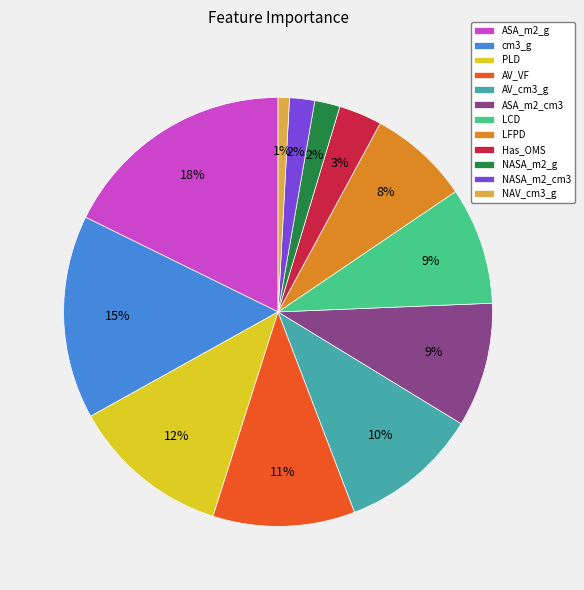

The AV_VF slice represents 11% of the pie. True or false?

True